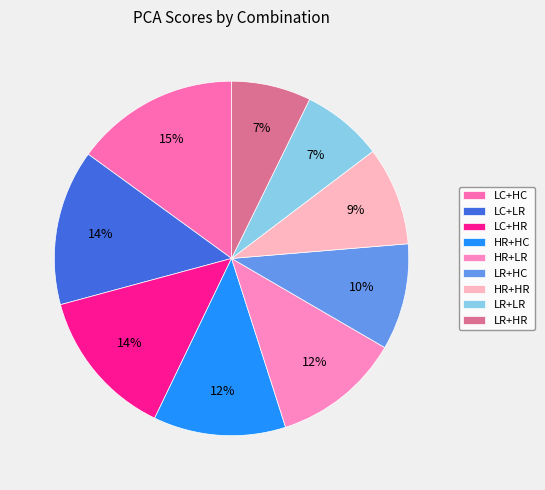

Does HR+HR account for over 50% of the chart?

No